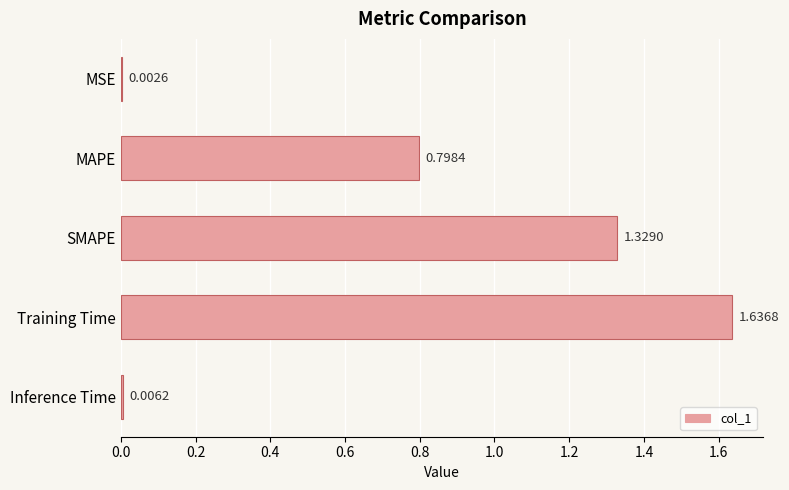

At which label is the value closest to 0?

MSE